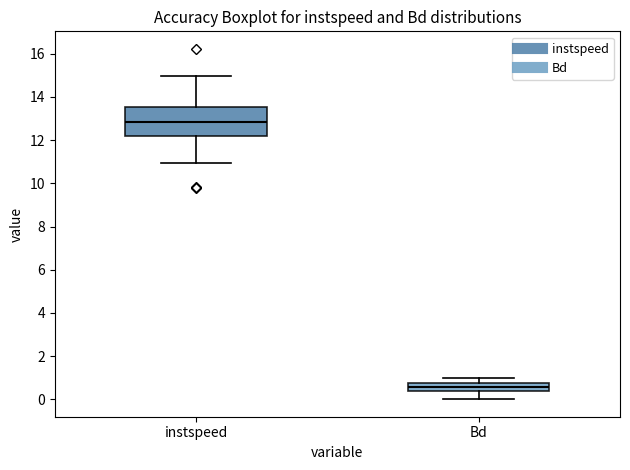

Which box has the lowest median line?

Bd